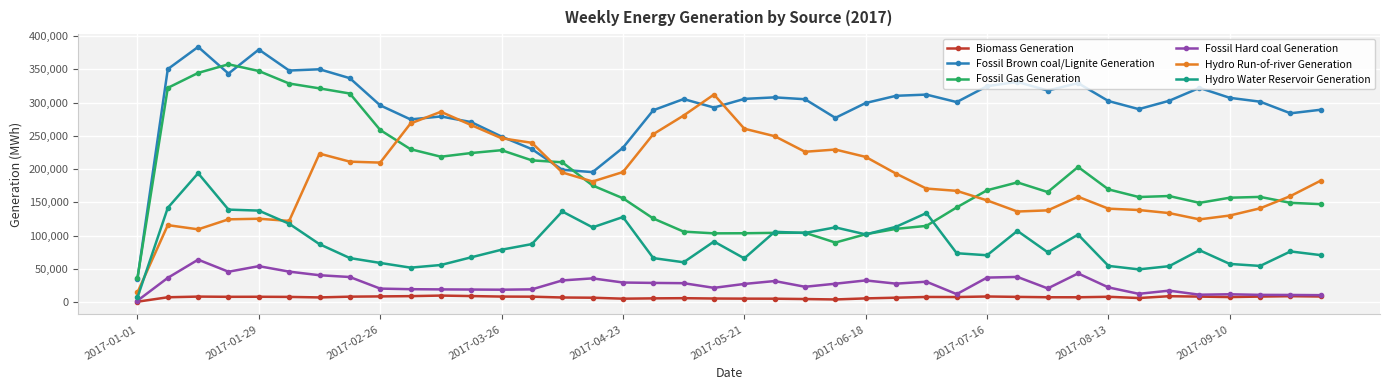

Rank the series by their maximum value, from highest to lowest.

Fossil Brown coal/Lignite Generation, Fossil Gas Generation, Hydro Run-of-river Generation, Hydro Water Reservoir Generation, Fossil Hard coal Generation, Biomass Generation